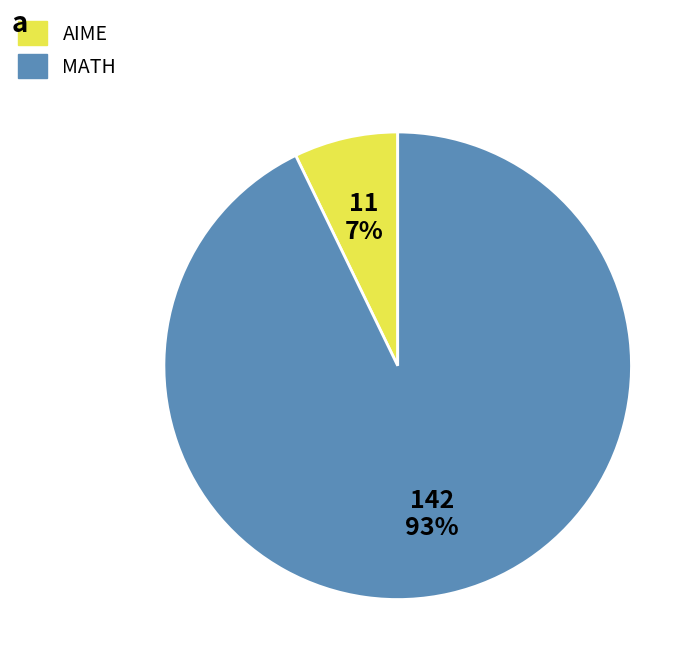

Does any single category account for the majority?

Yes